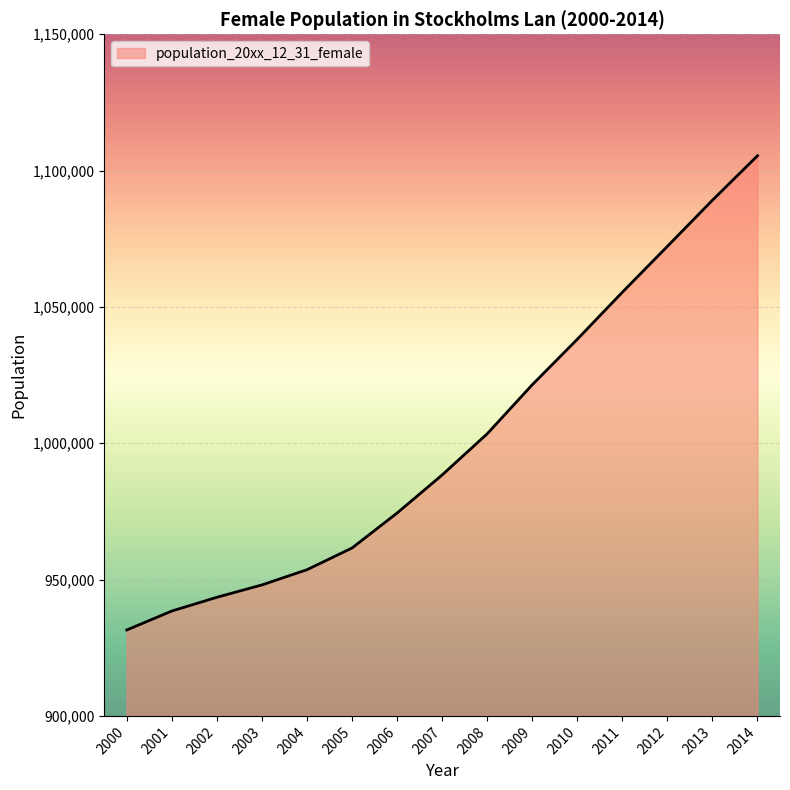

Reading right to left, extract all data points from this chart.

1105440	1089142	1072220	1055390	1038143	1021450	1003464	988370	974408	961584	953618	948042	943507	938469	931526